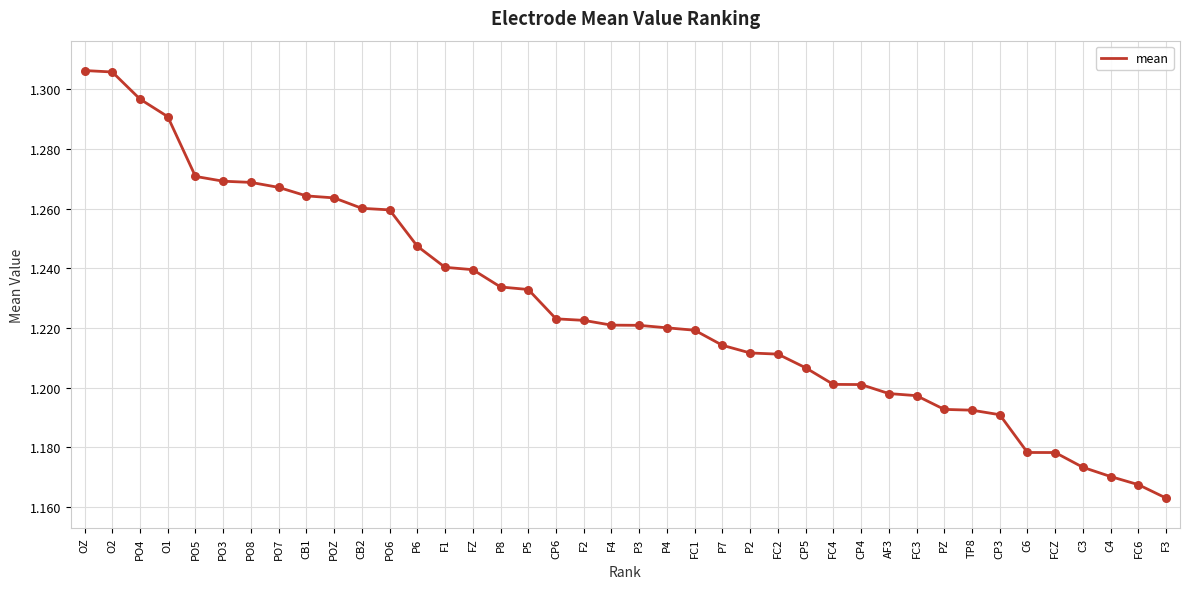

What is the change in value from OZ to P4?

-0.1